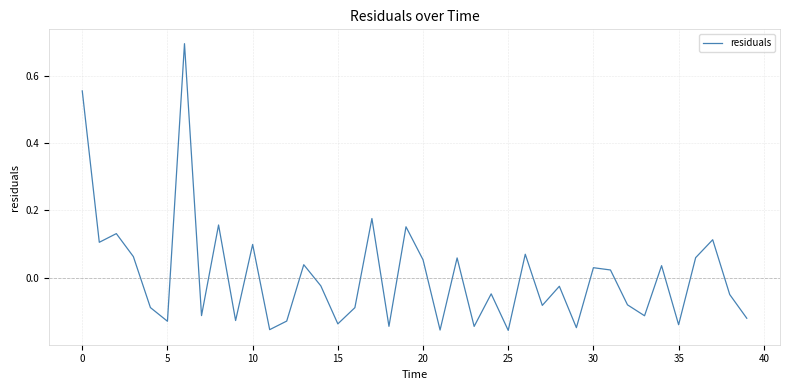

What is the greatest value displayed?

0.7